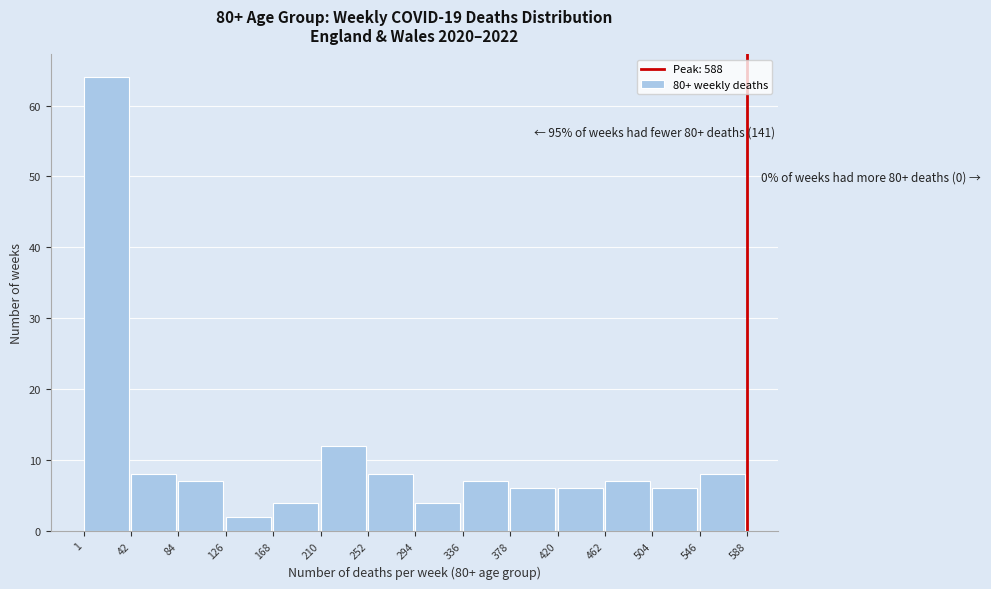

Which range on the x-axis has the tallest bar?

1 to 42